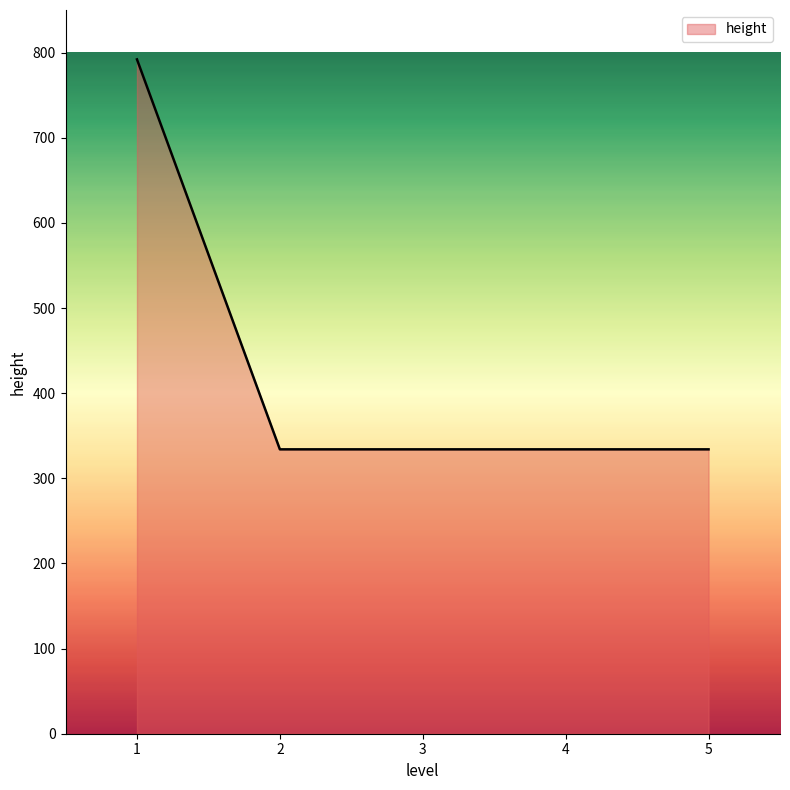

Approximately how many times larger is the value at 1 compared to 2?

2.4